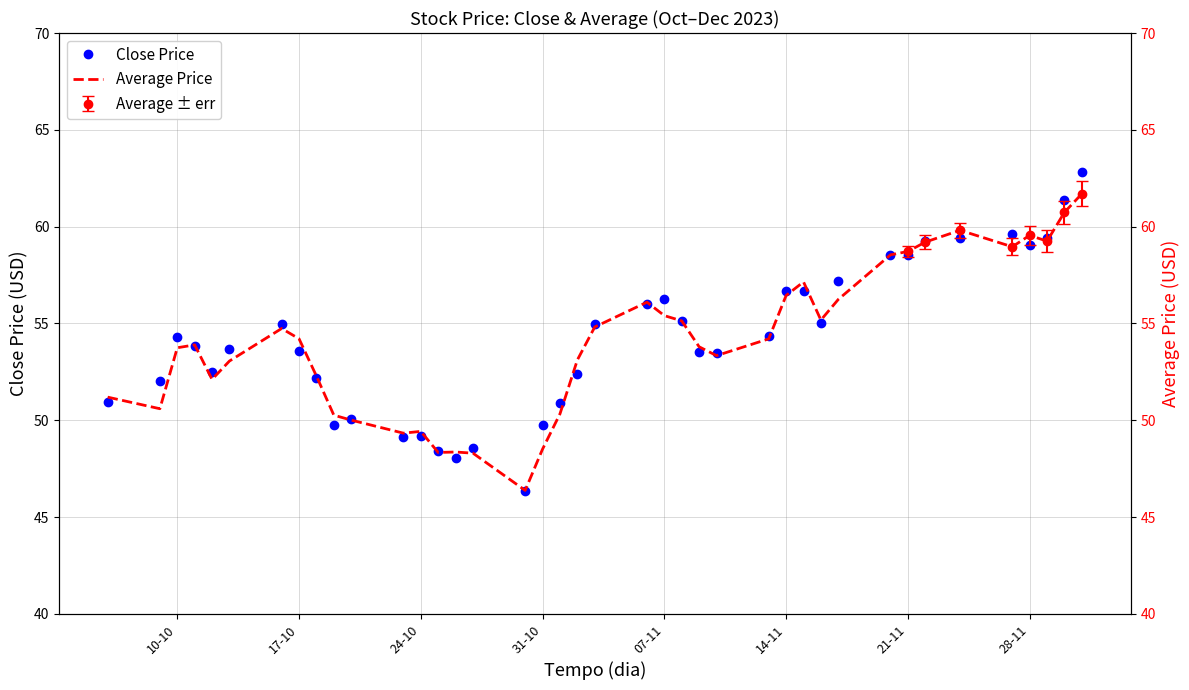

What is the sum of the Average Price values at 16 and 15?

94.7